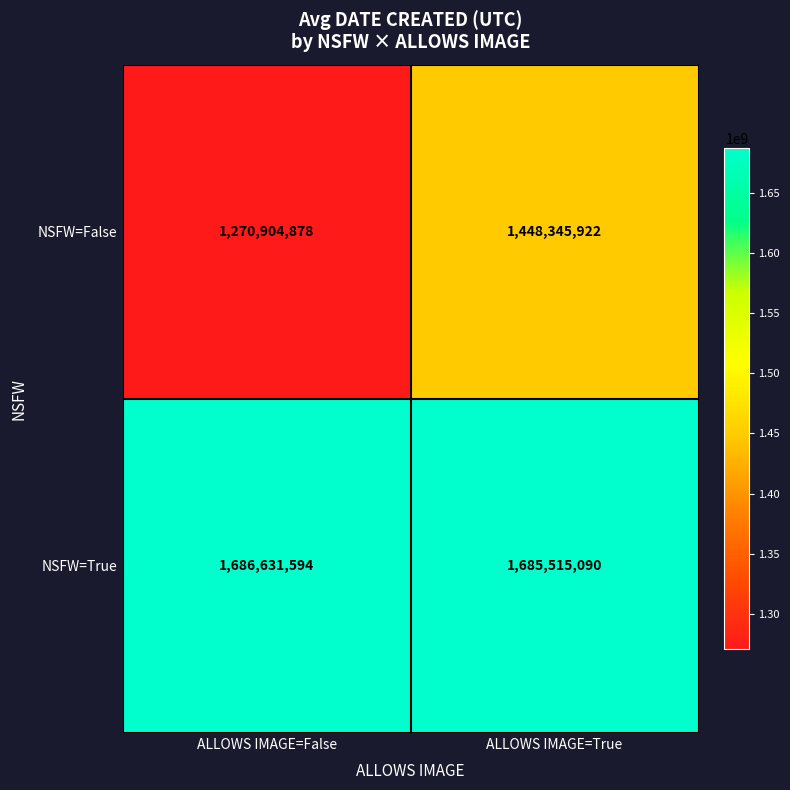

Reading right to left, transcribe all the data shown in this chart.

NSFW=False: 1448345922	1270904878
NSFW=True: 1685515090	1686631594